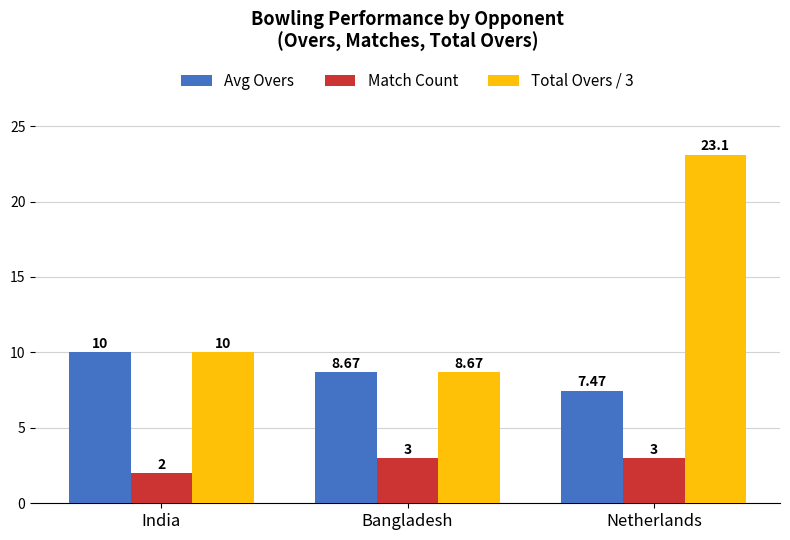

What position from the right is Netherlands?

1